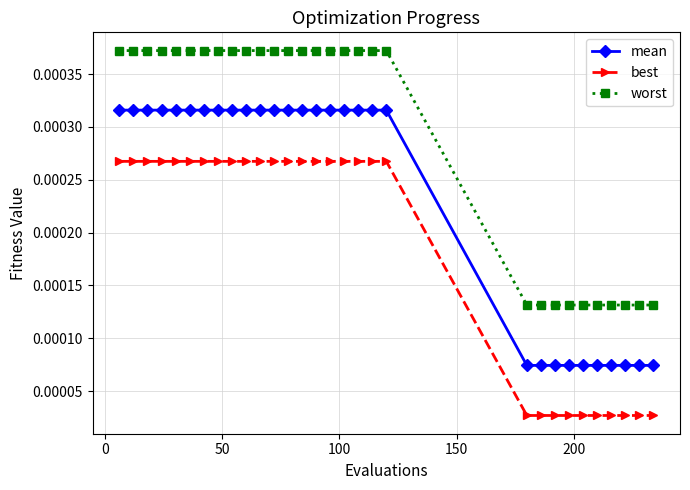

Count the worst values in the range 0 to 1.

30